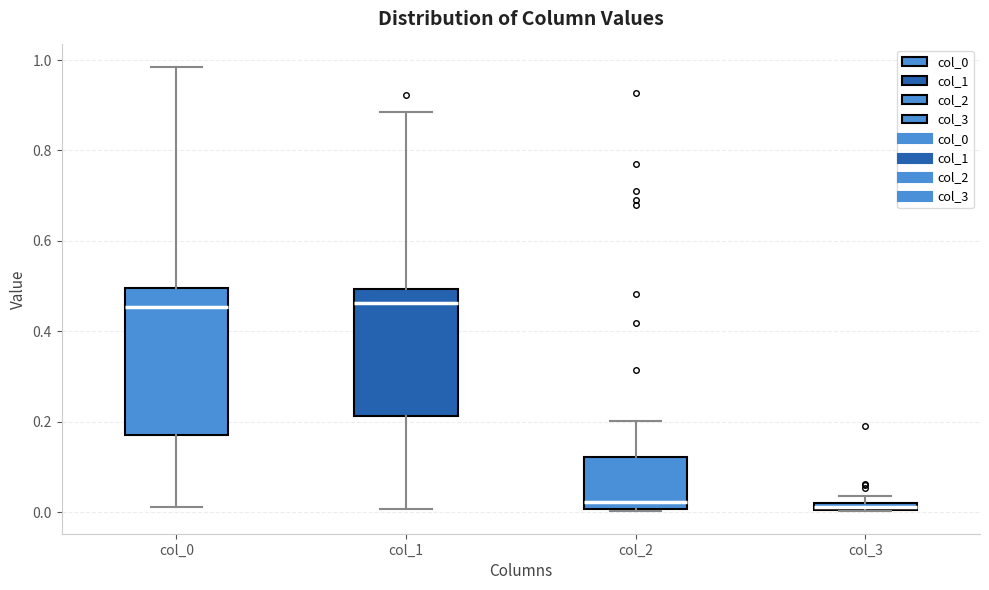

Which box is the tallest, from its lower edge to its upper edge?

col_0